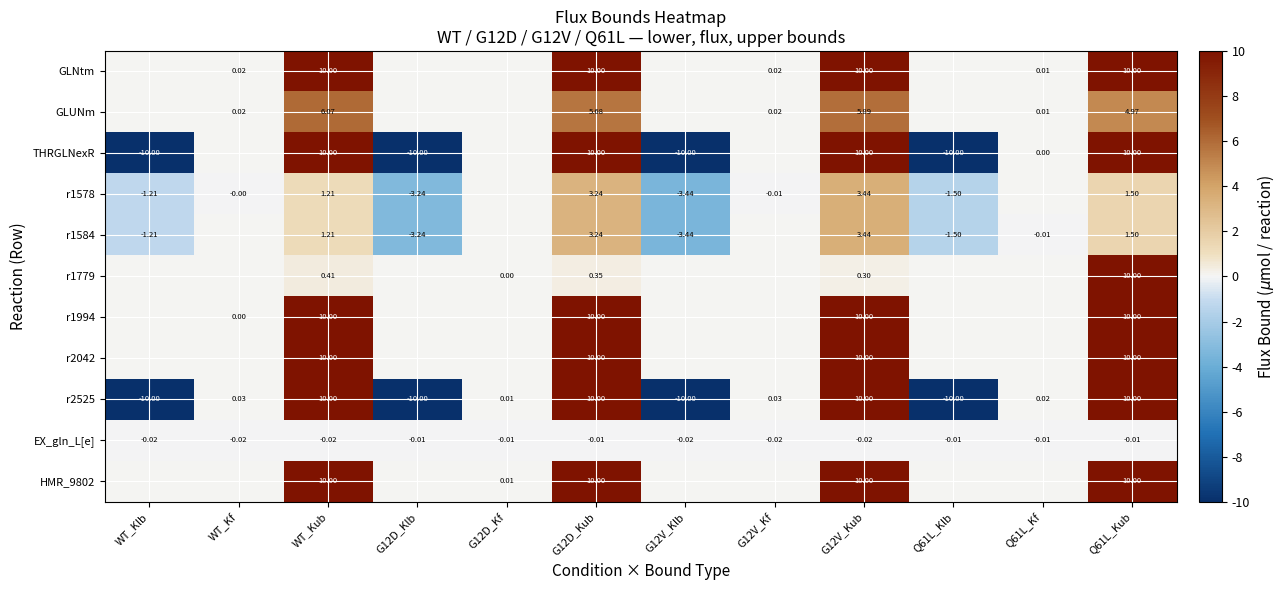

What is the difference between the maximum and minimum values in the r1578 series?

6.9